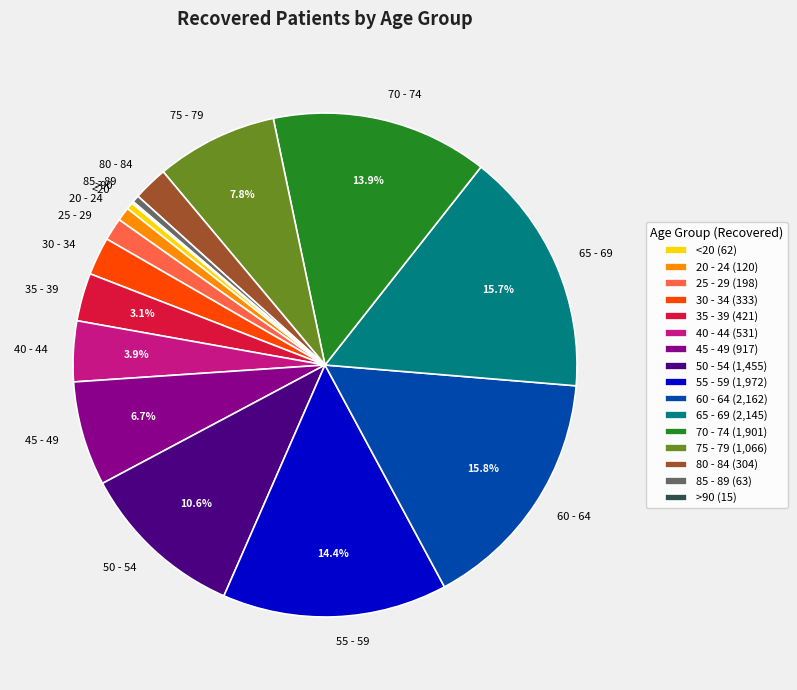

Between <20 and 25 - 29, which is larger?

25 - 29